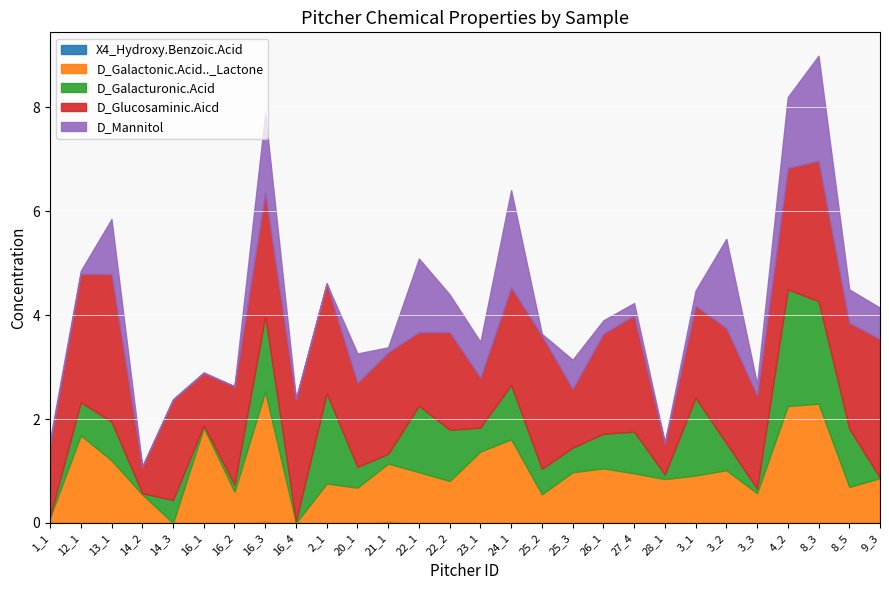

How many lines are shown in the chart?

5